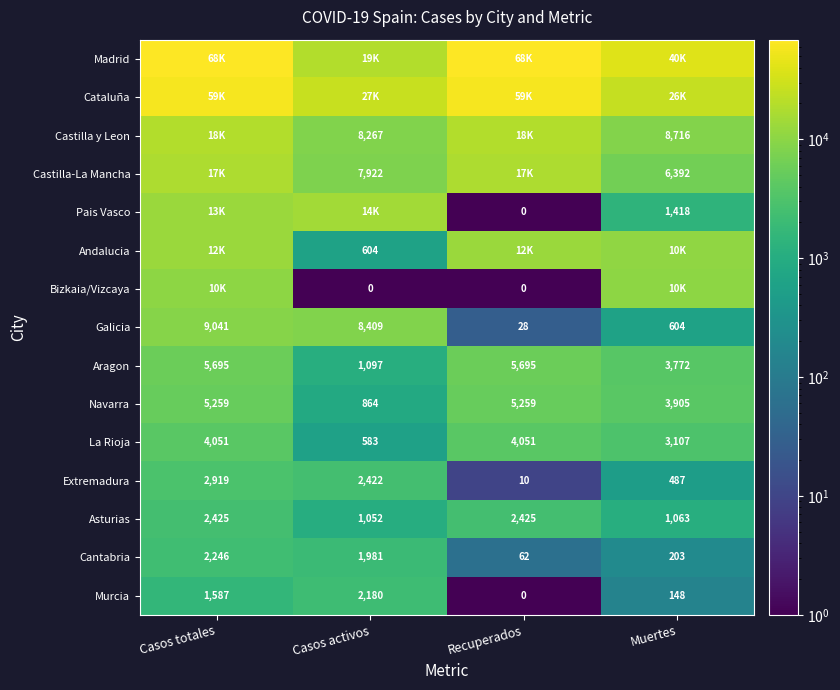

Which label corresponds to the largest value in the chart?

Casos totales